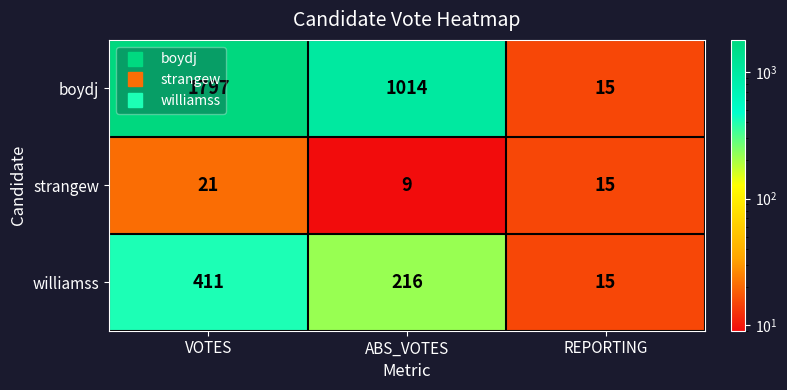

True or false: williamss has a value of 411 at VOTES.

True